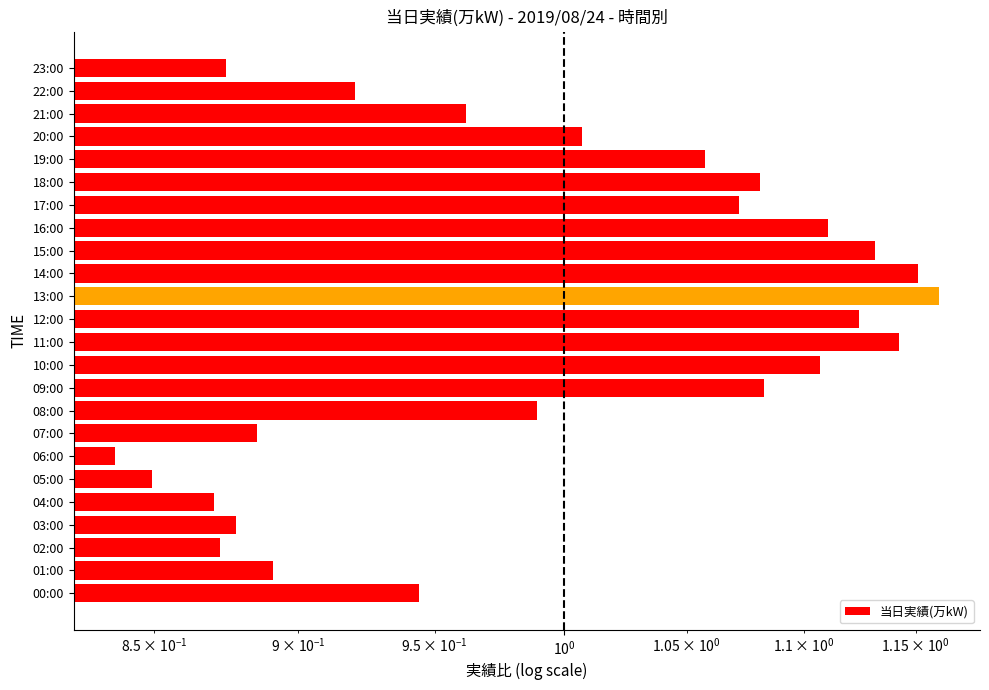

Between 16:00 and 19:00, which is larger?

16:00